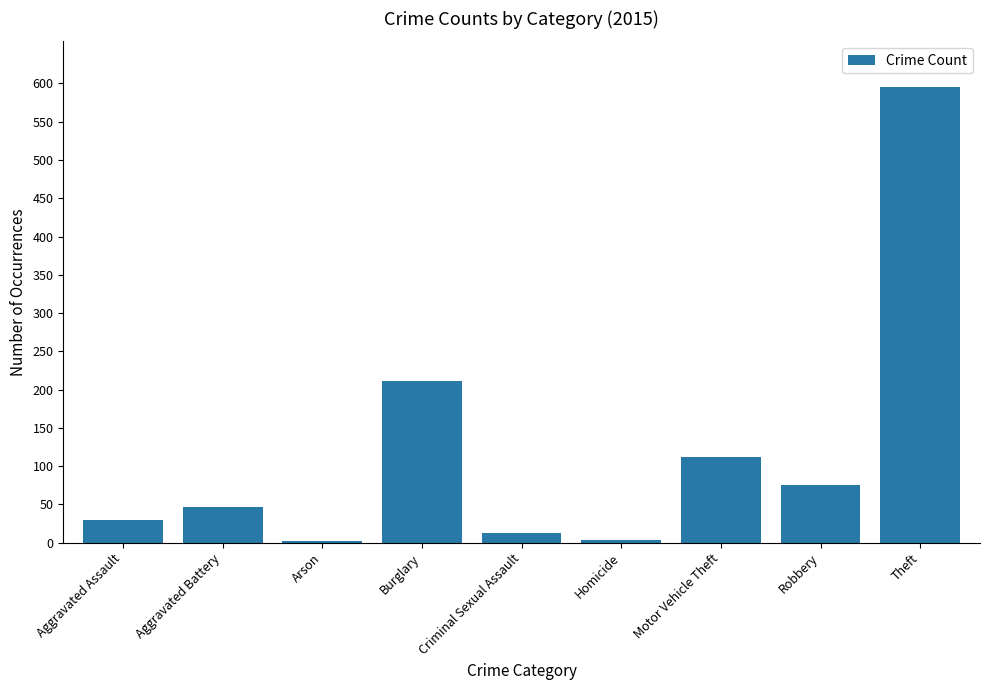

Which has a higher value, Burglary or Robbery?

Burglary